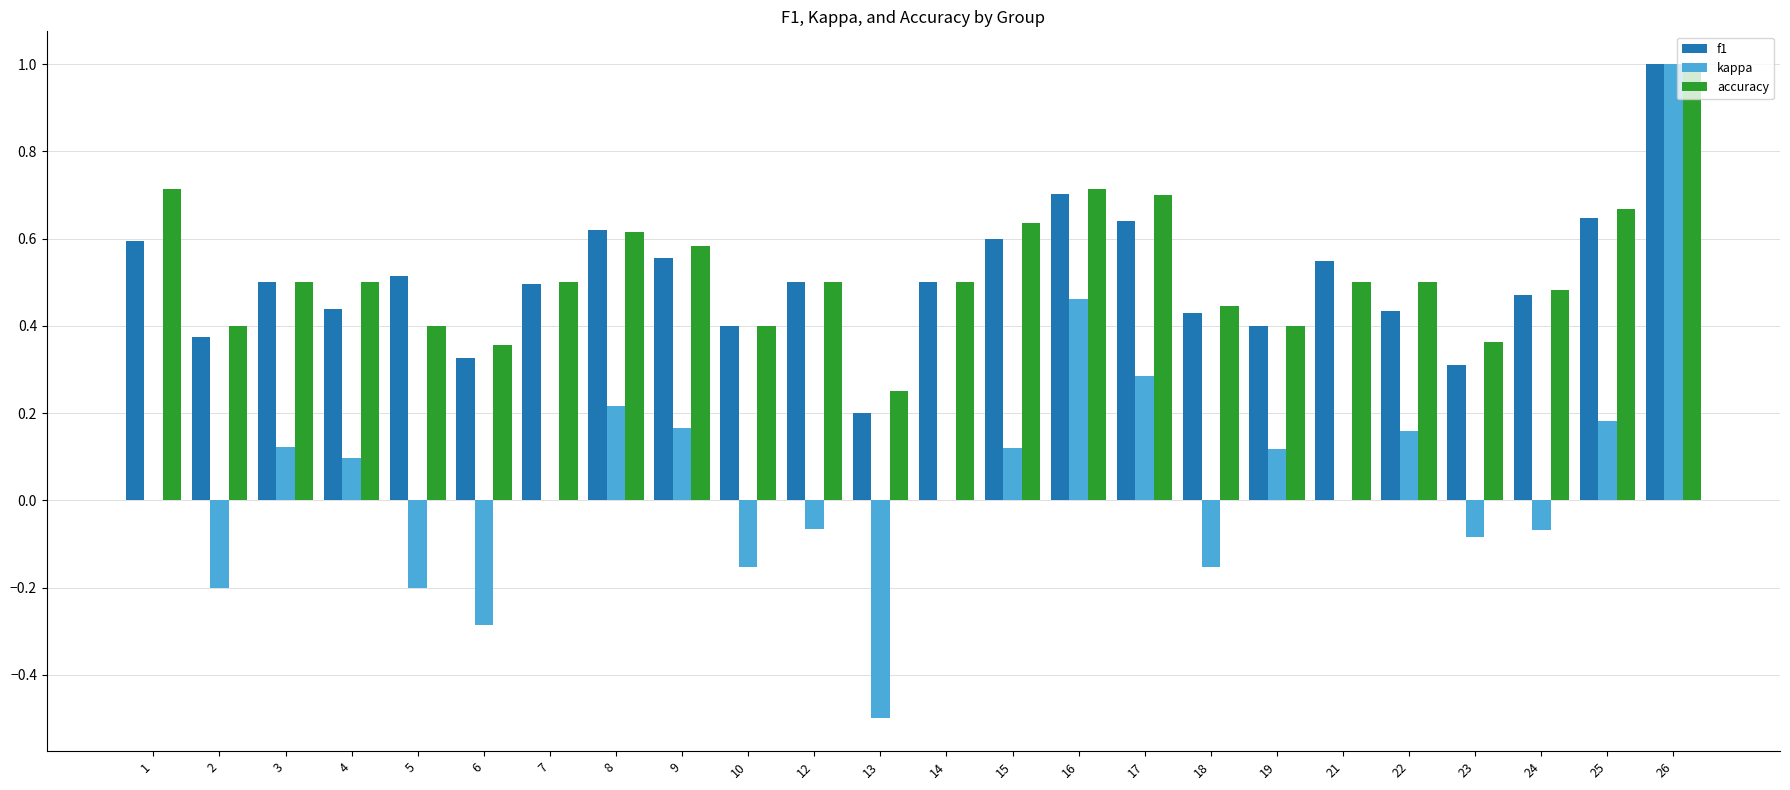

Does the chart contain stacked bars?

No